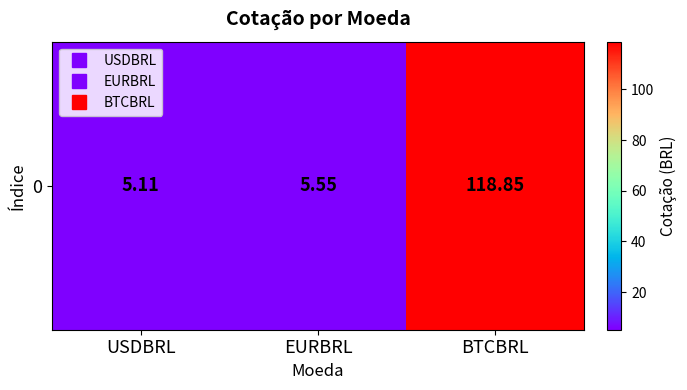

Reading left to right, transcribe all the data shown in this chart.

5.1	5.5	118.8